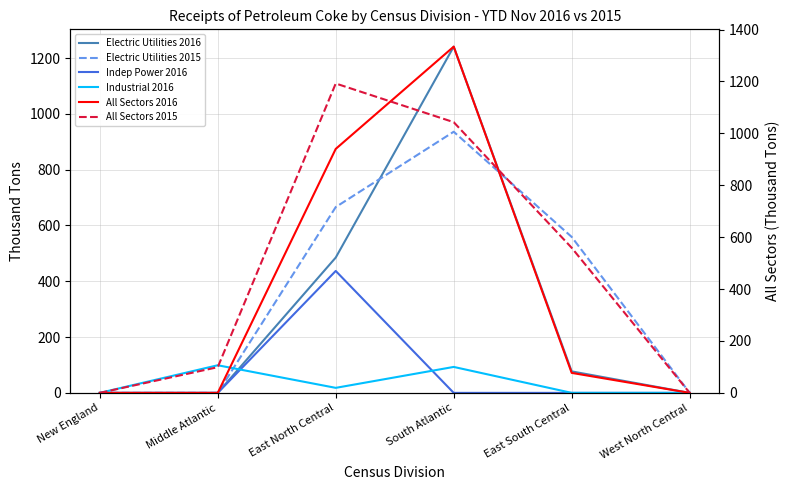

In Electric Utilities 2016, how many points are higher than both neighbors (excluding endpoints)?

1